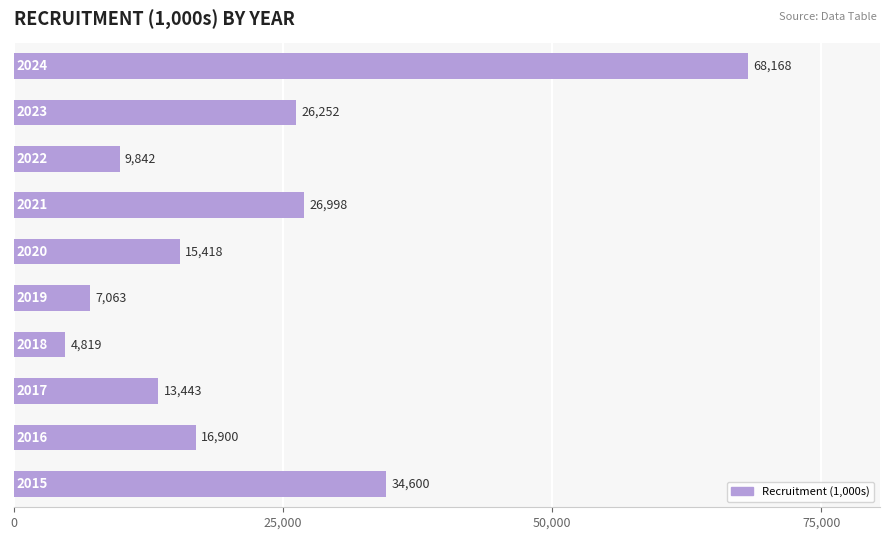

What is the smallest value displayed?

4819.4